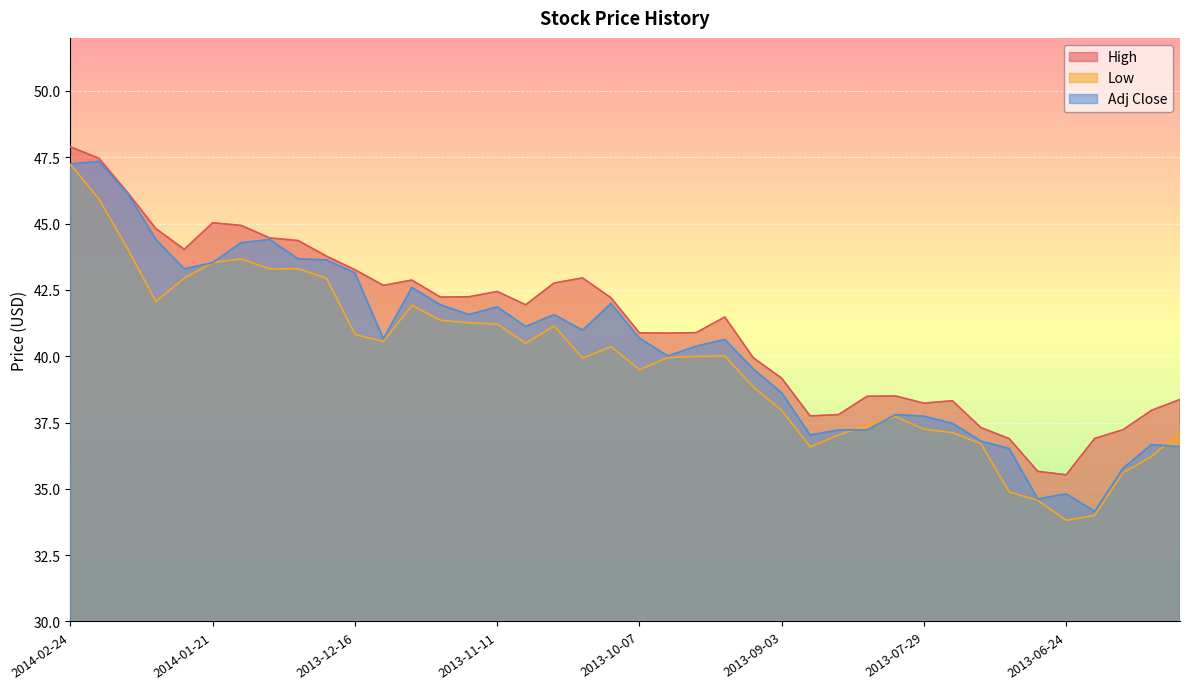

True or false: Adj Close and High intersect in this chart.

False